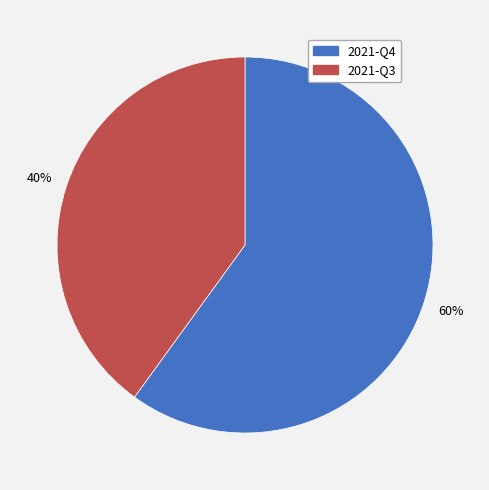

To the nearest percent, what portion does 2021-Q3 represent?

40%